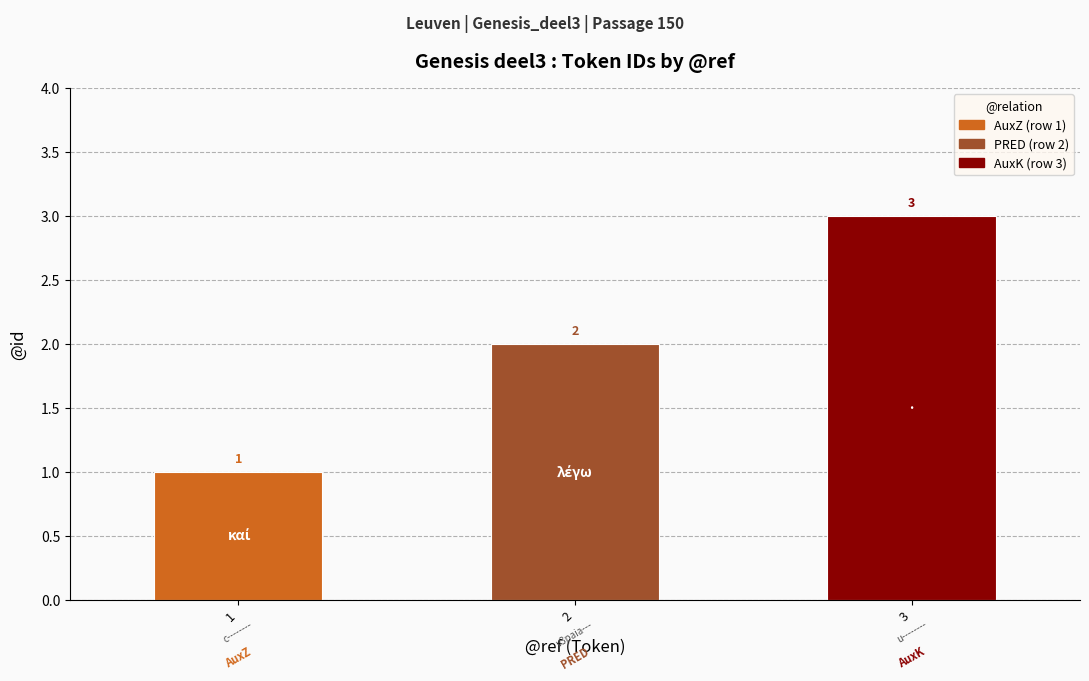

List the labels in order of value, largest first.

3, 2, 1